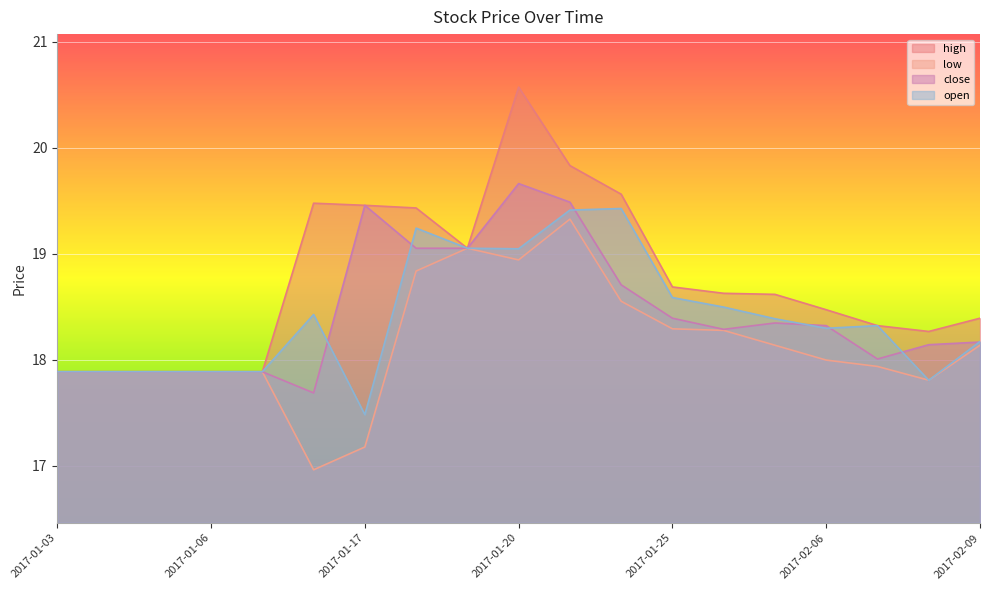

Between 2017-02-07 and 2017-01-04, which is larger?

2017-02-07